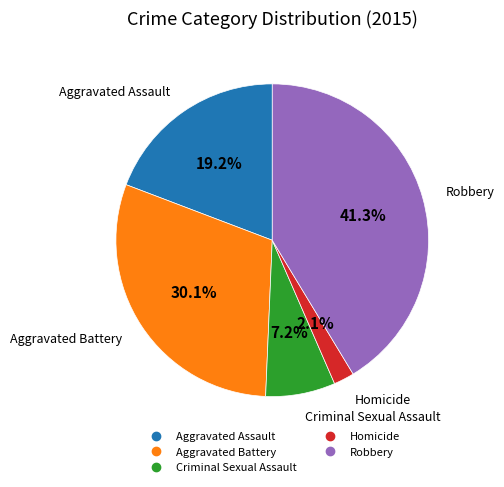

What is the smallest slice in the pie chart?

Homicide